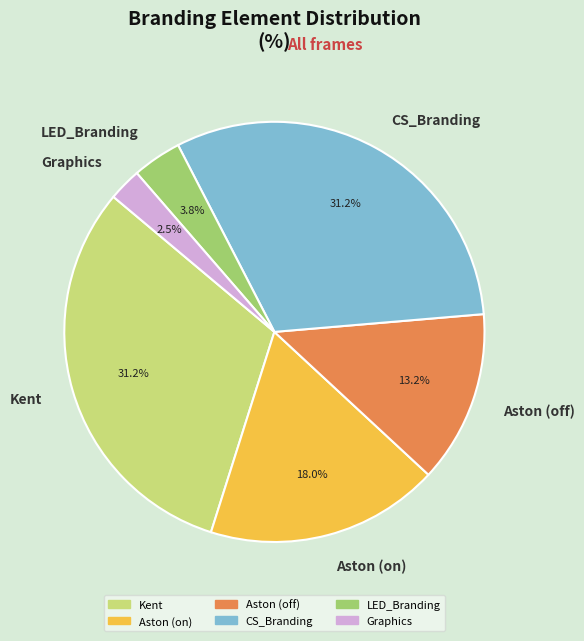

What is the smallest slice in the pie chart?

Graphics